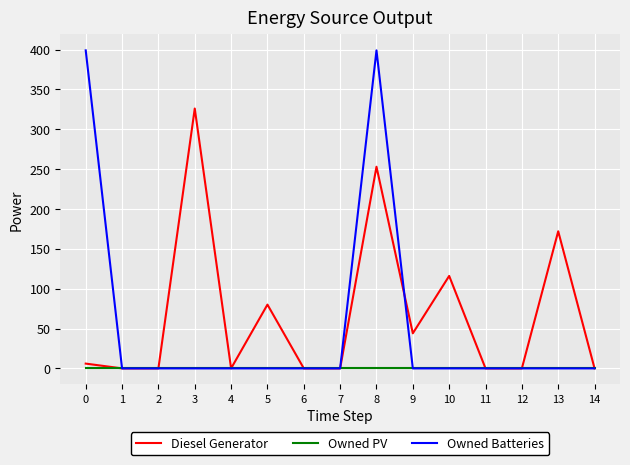

Rank the series by their average value, from lowest to highest.

Owned PV, Owned Batteries, Diesel Generator